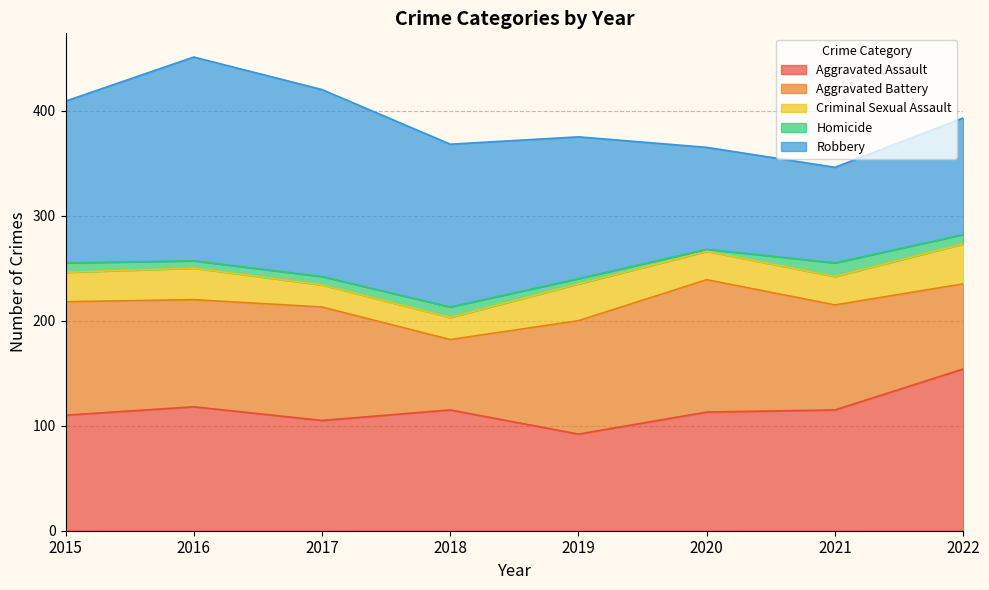

What is the maximum value for Robbery?

194